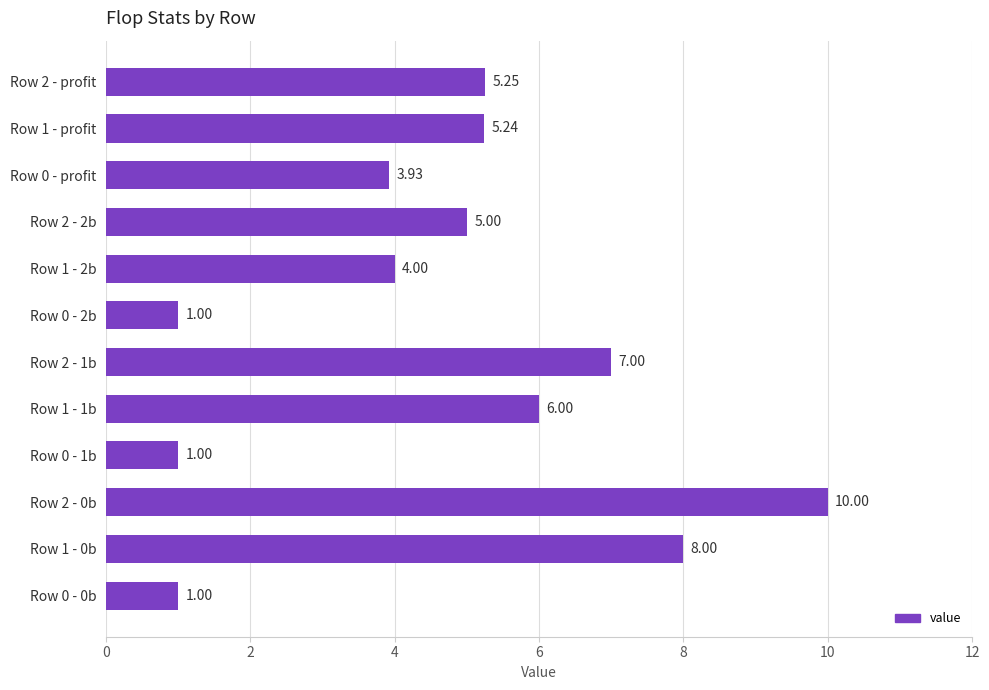

What is the change in value from Row 1 - 1b to Row 1 - 2b?

-2.0